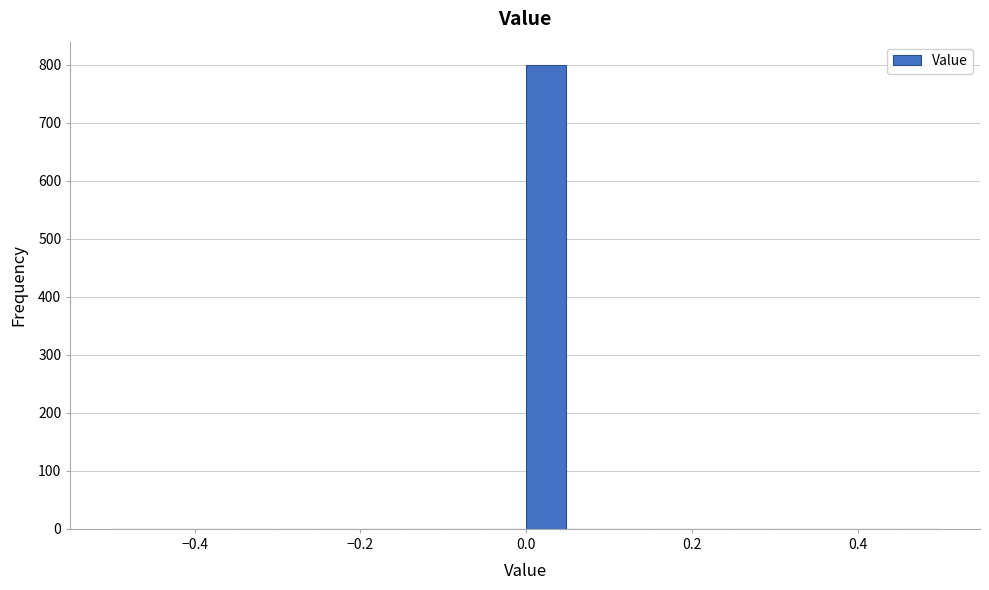

Around what value on the x-axis is the tallest bar? Give the approximate position of its centre, as read against the axis.

0.02